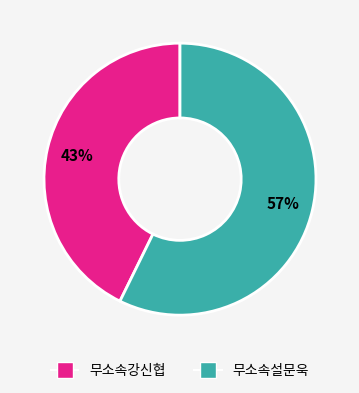

Which slice represents more than half of the pie?

무소속설문욱